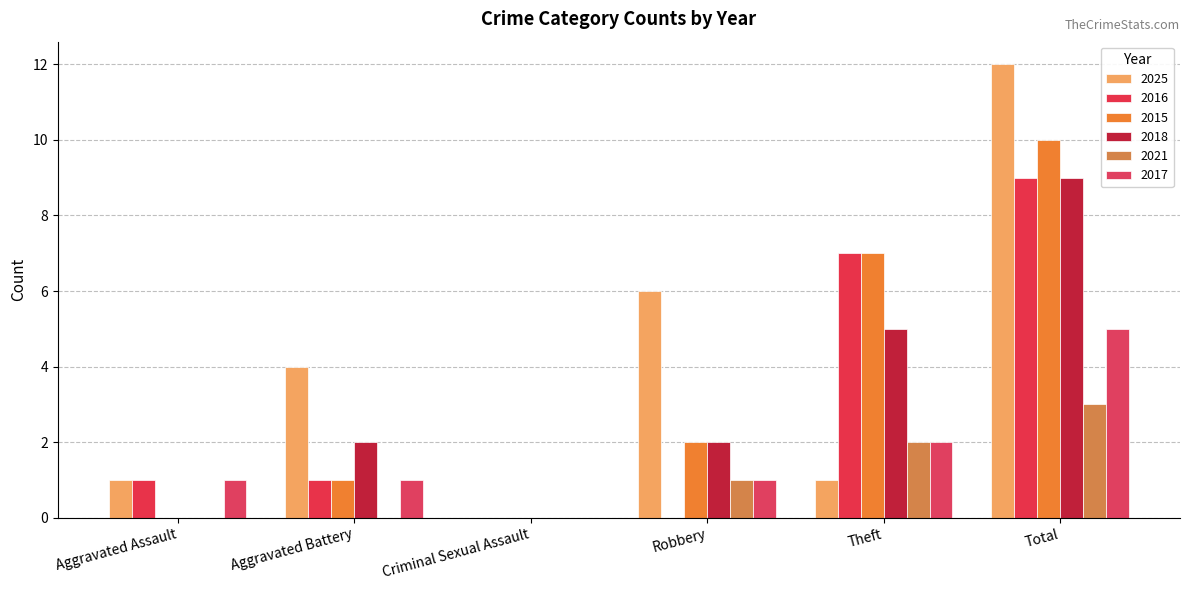

List the labels in order of 2016 value, smallest first.

Criminal Sexual Assault, Robbery, Aggravated Assault, Aggravated Battery, Theft, Total